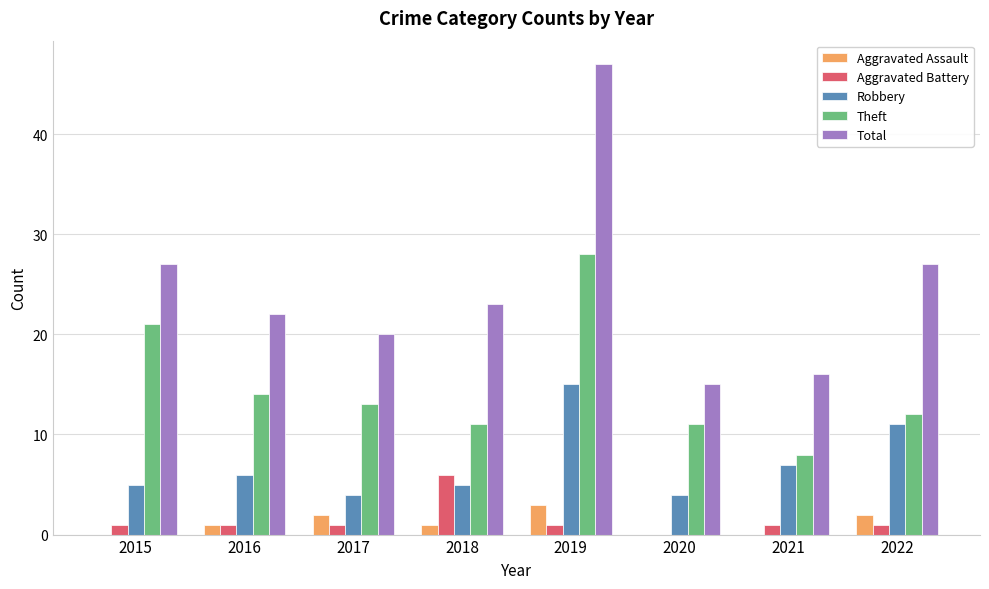

The Aggravated Assault series shows 1 at 2016. True or false?

True